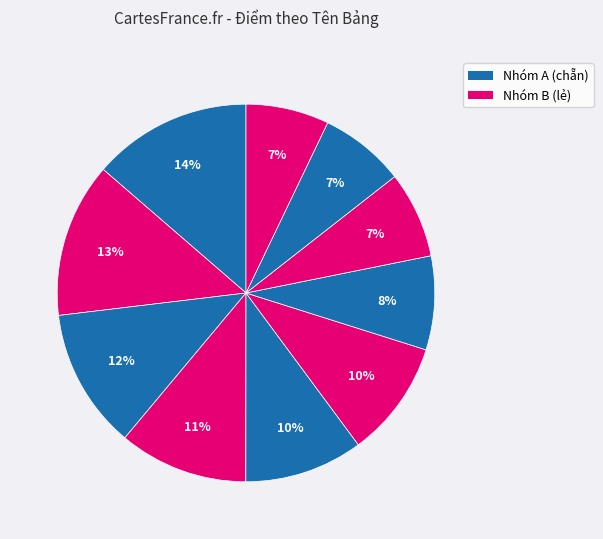

How many slices are in this pie chart?

10